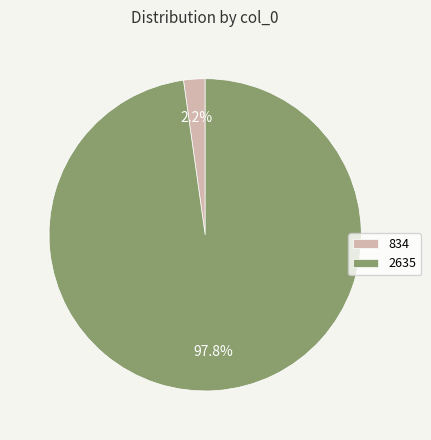

To the nearest percent, what is the combined percentage of 2635 and 834?

100%